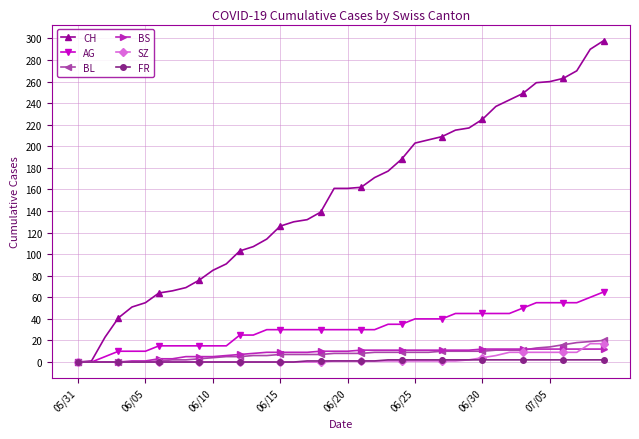

Which series has the largest total across all categories?

CH